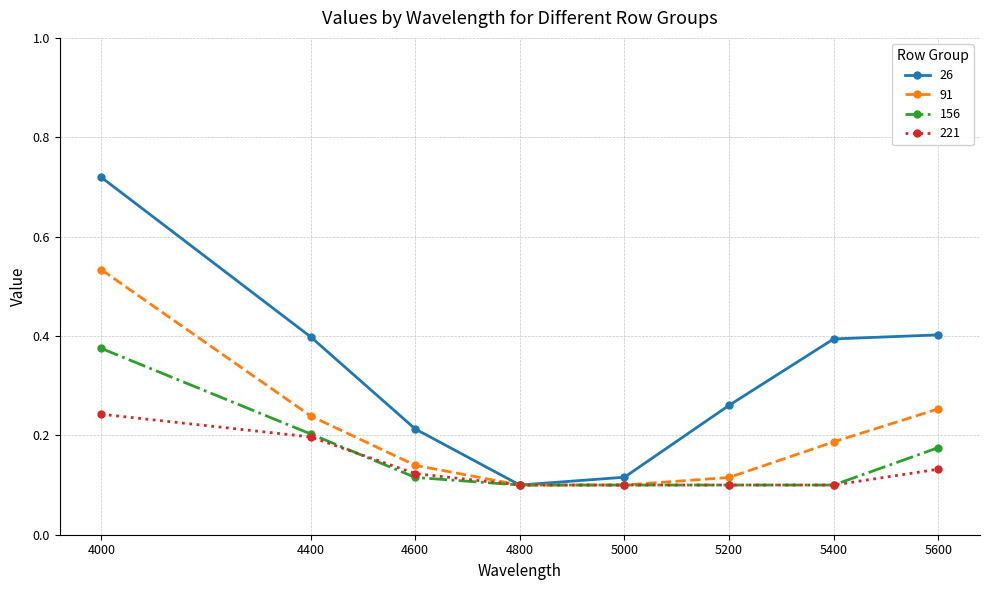

Which series changed the most between 5200 and 5400?

26